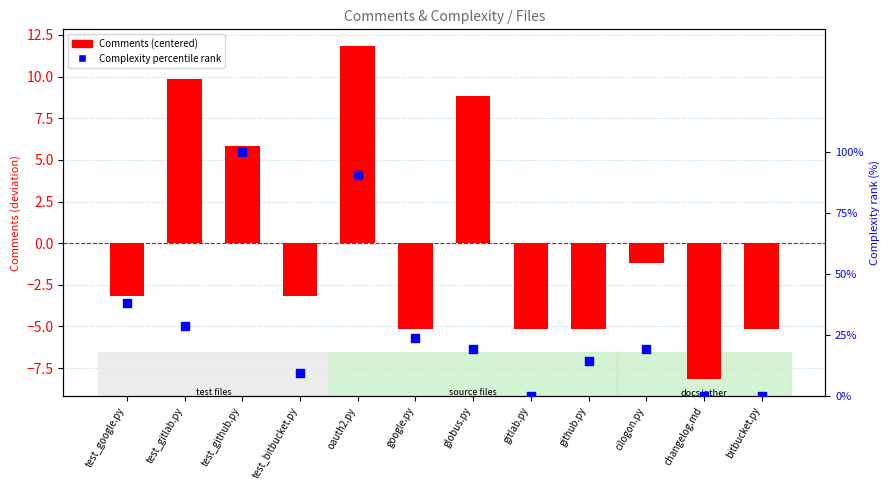

At how many categories does at least one series exceed 8?

9